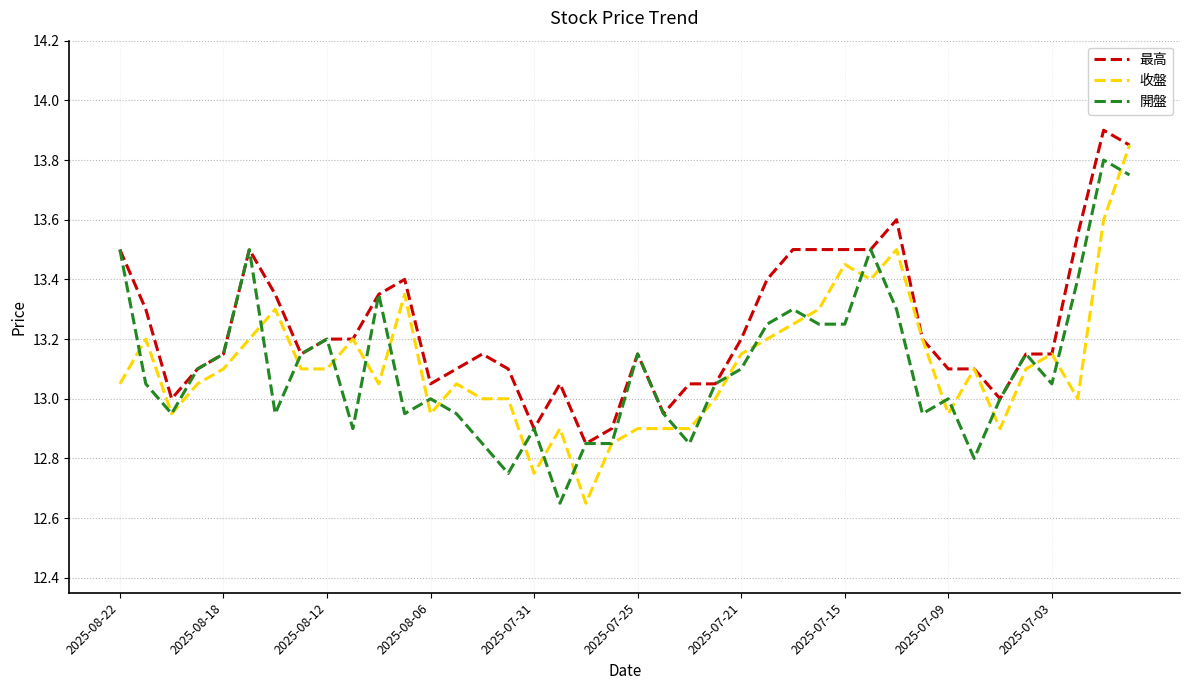

Which series has the largest total across all categories?

最高